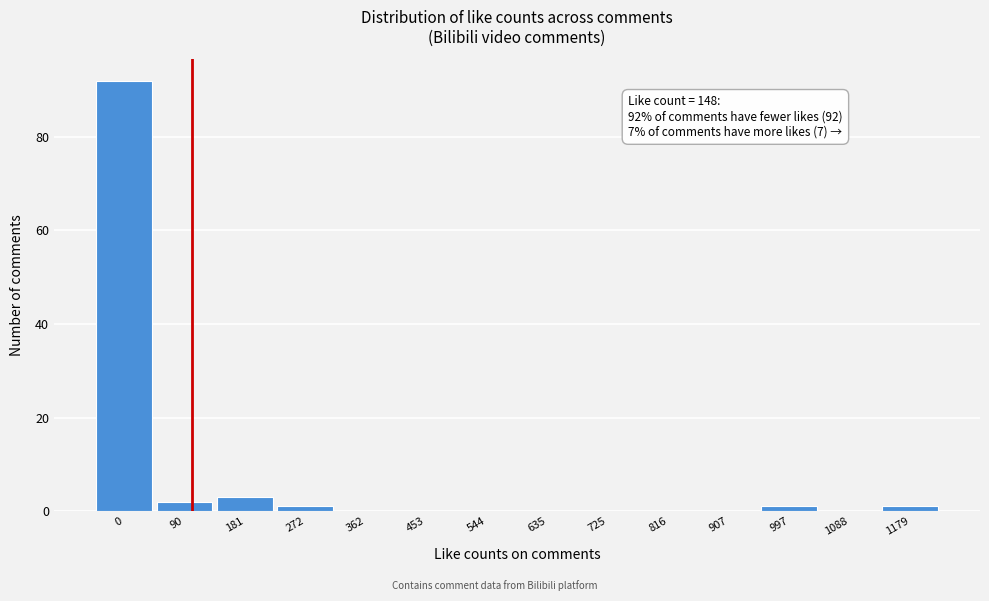

Reading right to left, extract all data points from this chart.

1179=1	1088=0	997=1	907=0	816=0	725=0	635=0	544=0	453=0	362=0	272=1	181=3	90=2	0=92